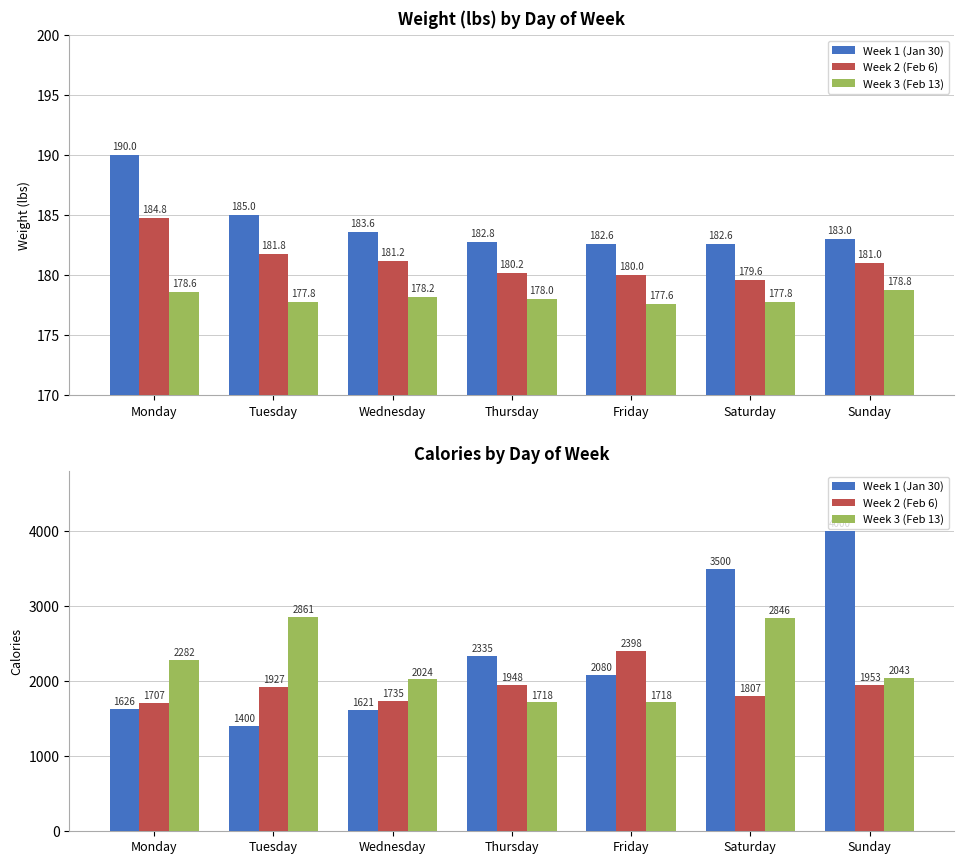

List the series in order of their peak value, highest first.

Week 1 (Jan 30), Week 3 (Feb 13), Week 2 (Feb 6)